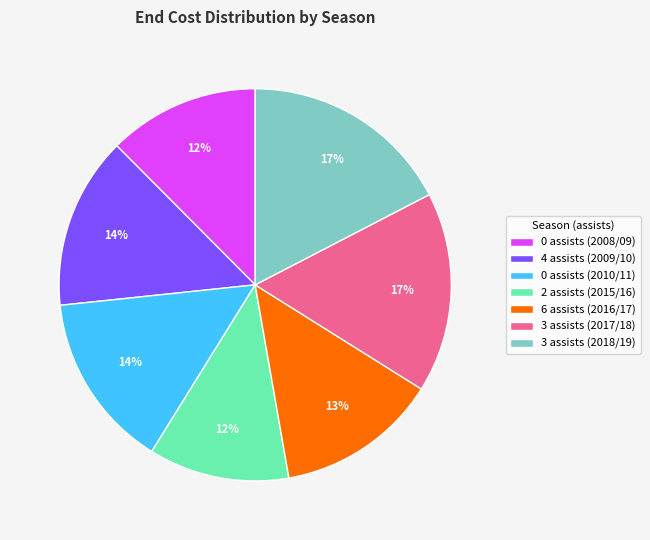

What percentage is the 6 assists (2016/17) slice, to the nearest percent?

13%